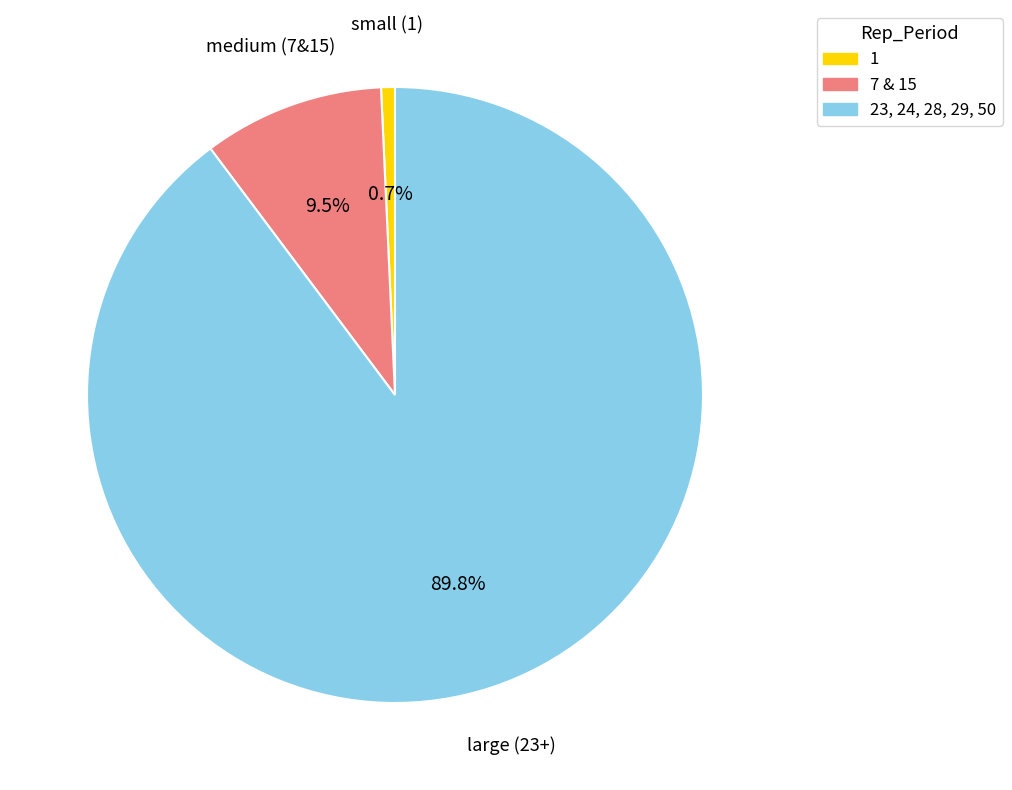

Rank the categories by value from highest to lowest.

23, 24, 28, 29, 50, 7 & 15, 1